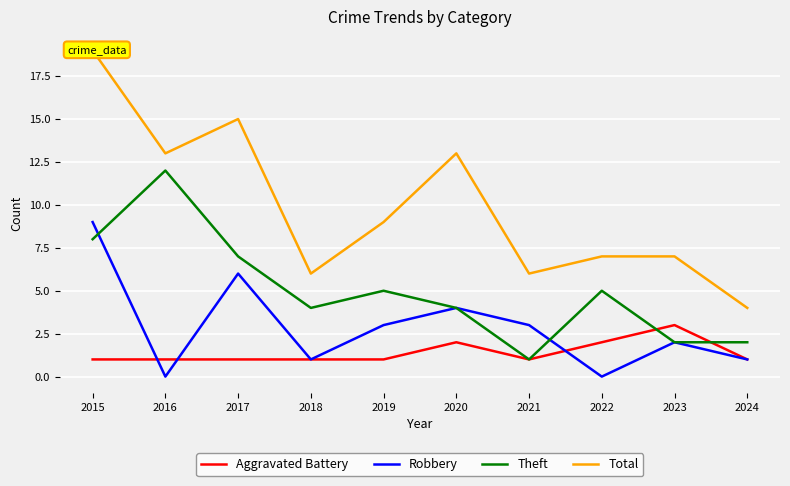

How many interior local valleys does the Robbery series have?

3